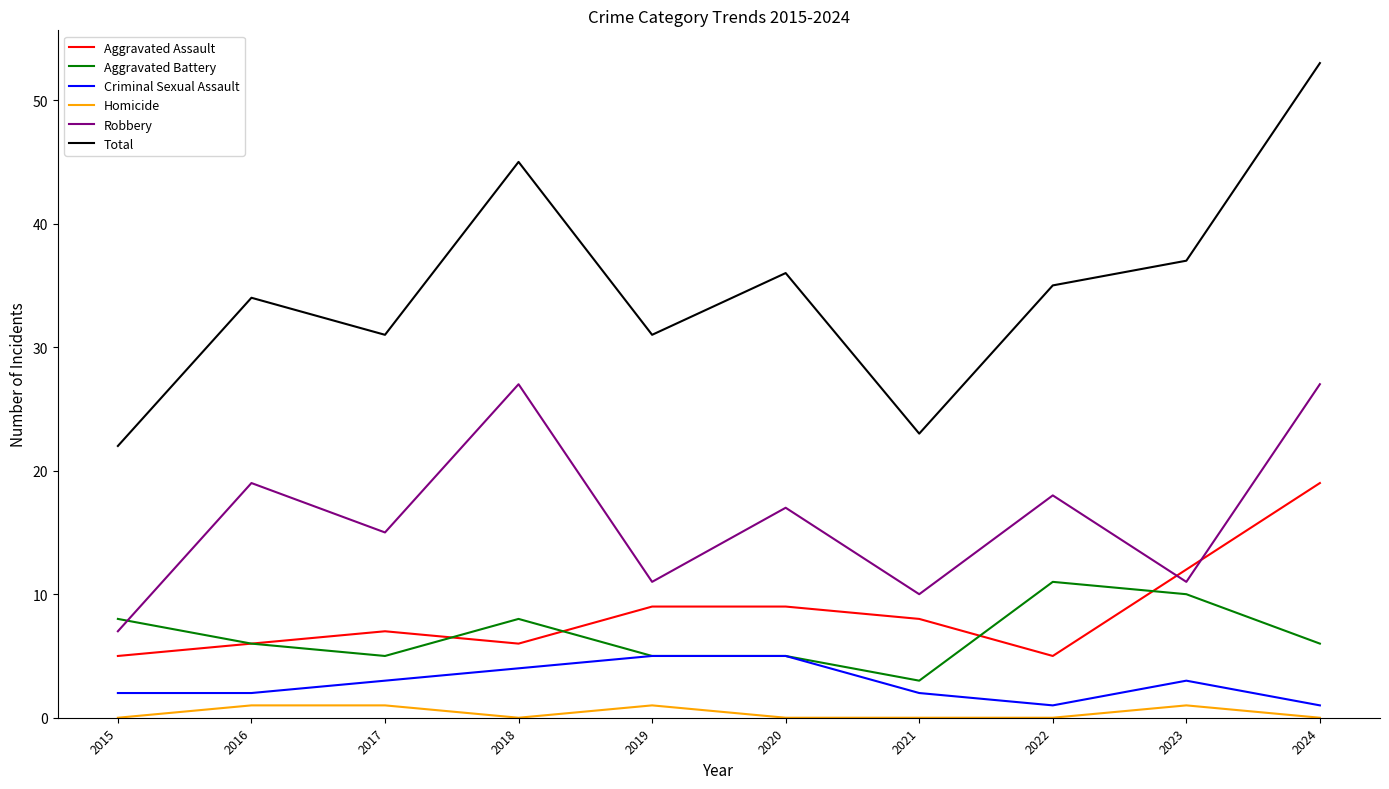

At which category does Total reach its first local valley?

2017